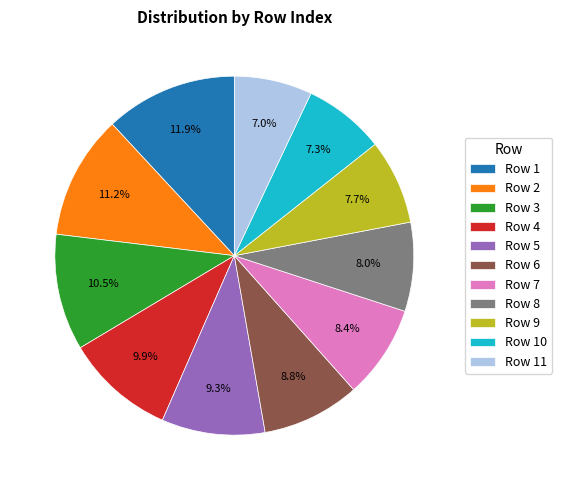

Does any single category account for the majority?

No